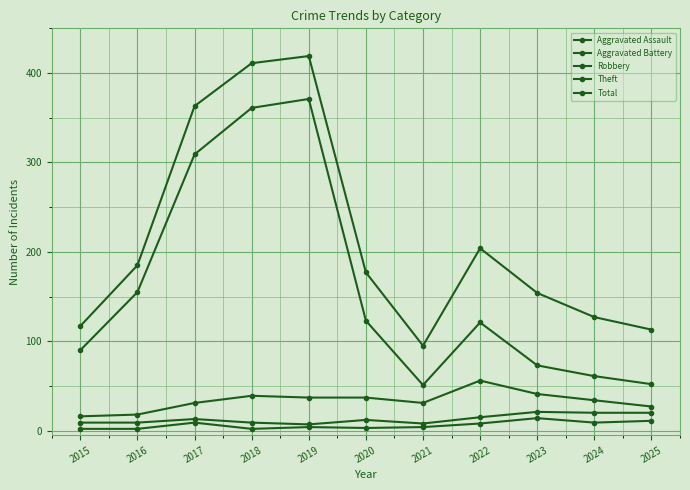

True or false: Aggravated Battery and Theft intersect in this chart.

False